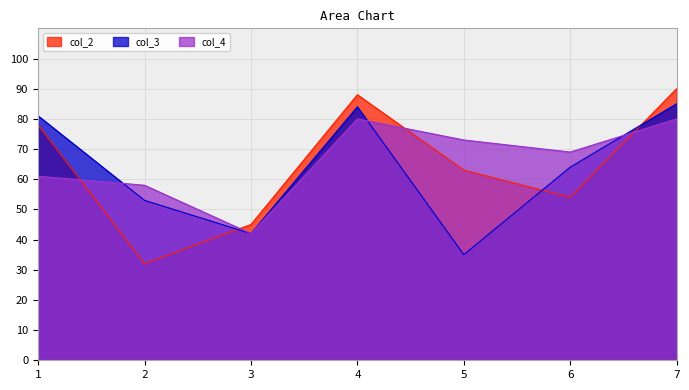

At which label is col_3 closest to 60?

6